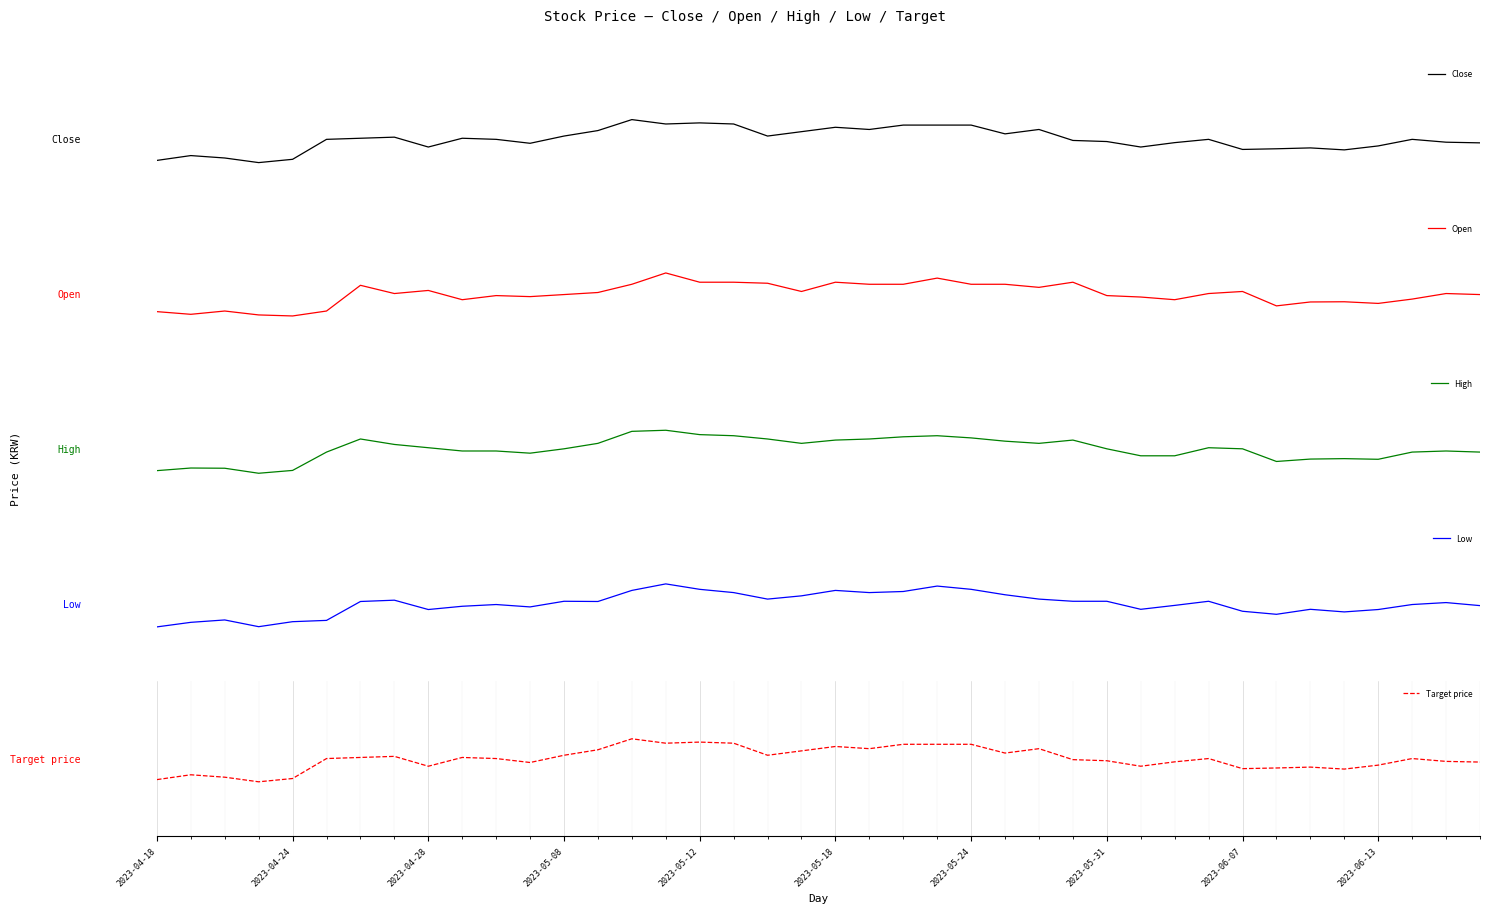

How many times do Open and Close cross each other?

24